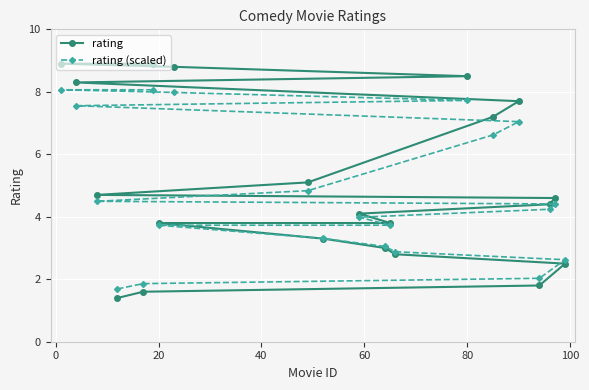

Which series has the widest spread of values?

rating